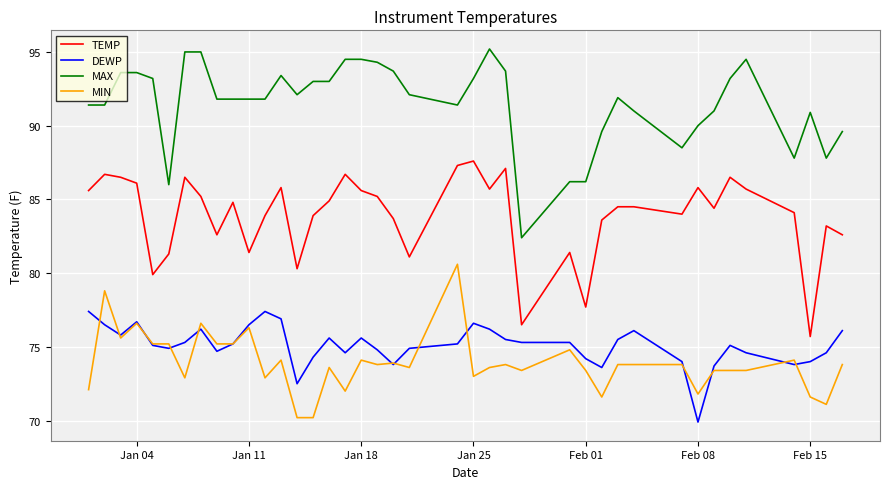

Rank the series by their maximum value, from lowest to highest.

DEWP, MIN, TEMP, MAX